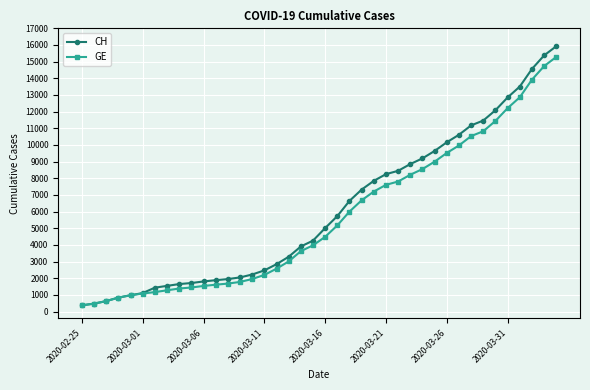

What is the value of the GE point at the 36th from the left?

12210